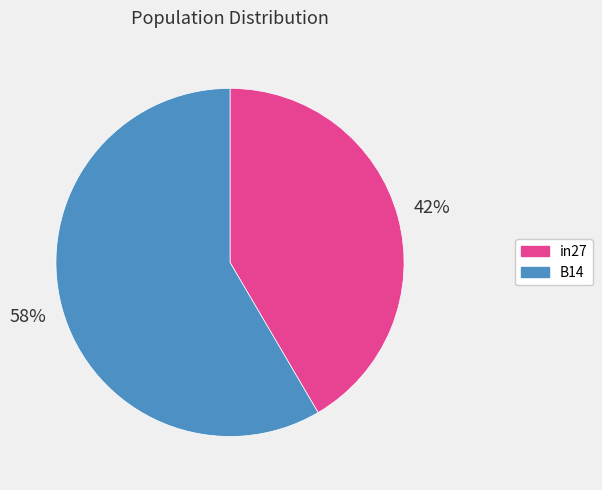

Is it true that B14 is 58% of the pie?

True